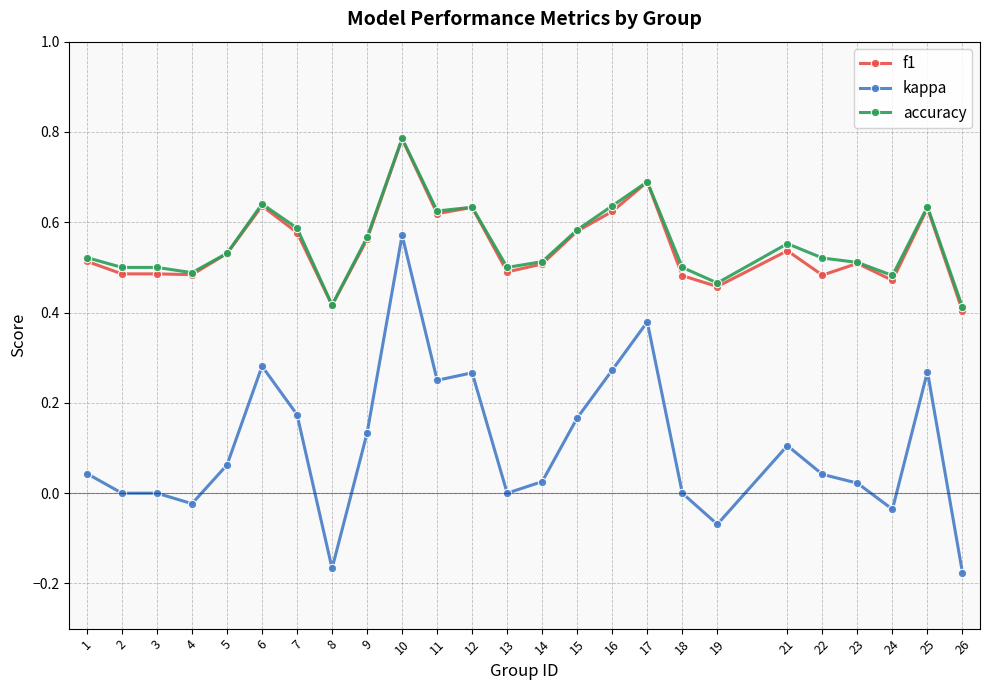

True or false: kappa has more than 1 interior local peaks.

True